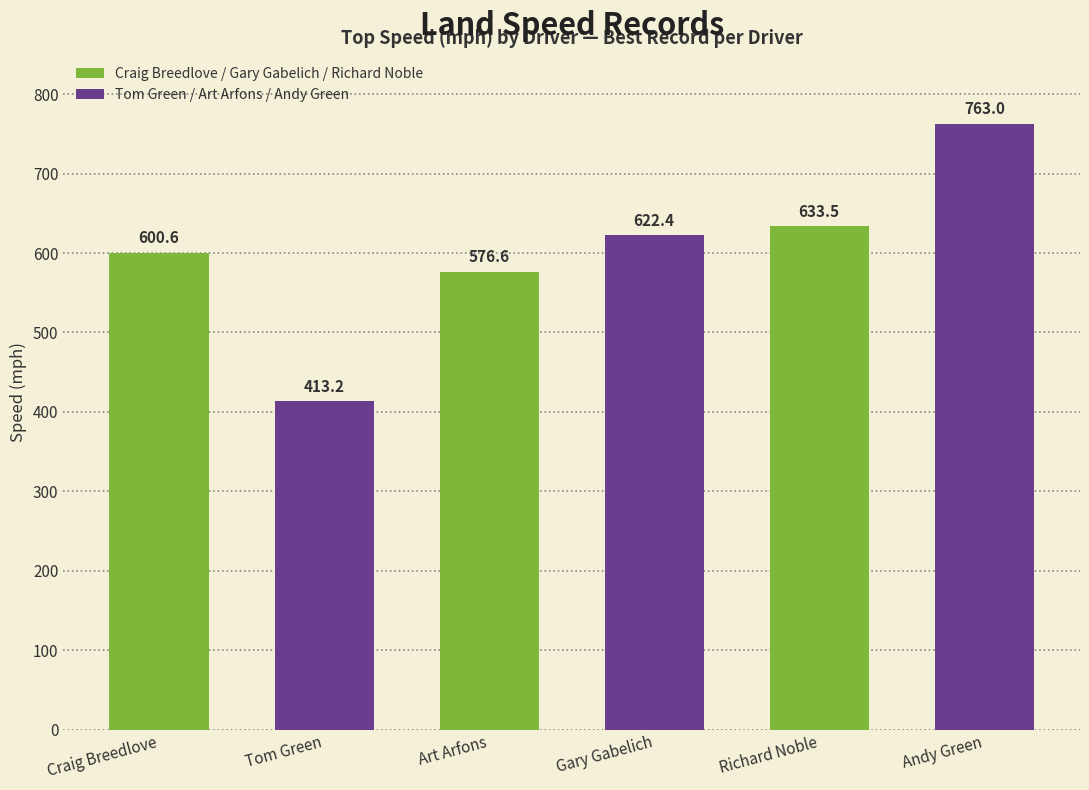

What is the ratio of the value at Craig Breedlove to the value at Andy Green?

0.8